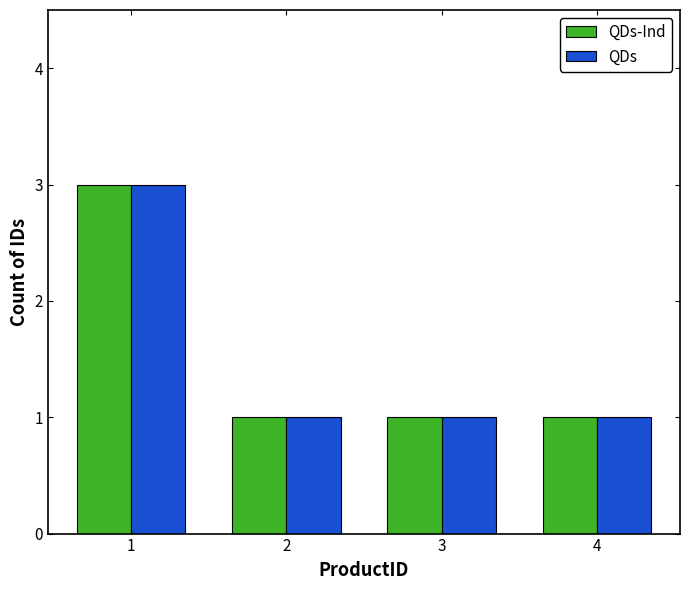

Does the chart contain any negative values?

No